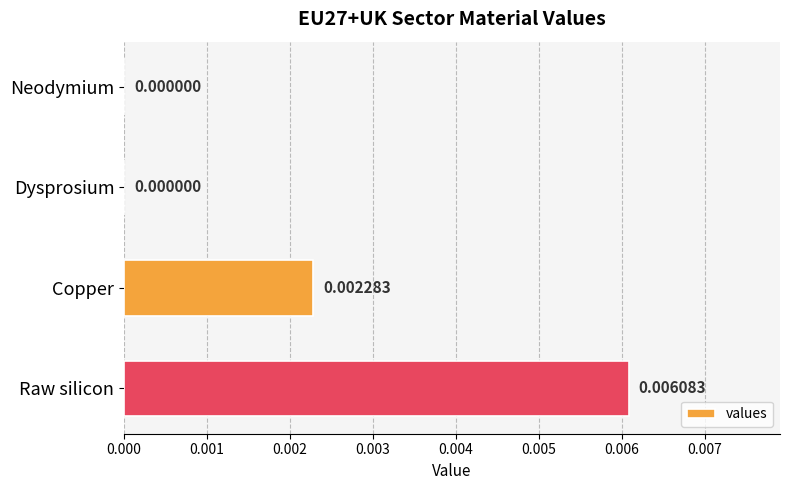

Are the bars grouped side by side (vs. stacked)?

No